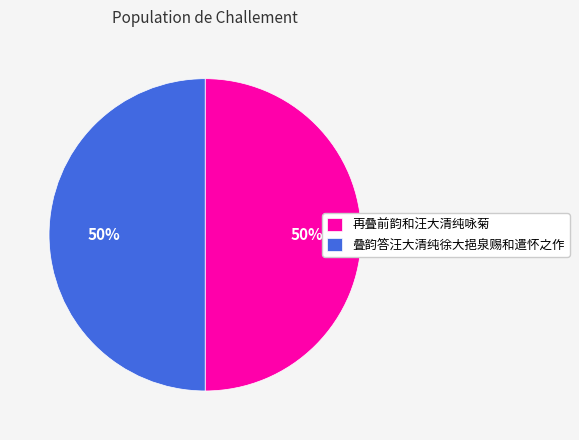

Count the number of slices in the pie.

2